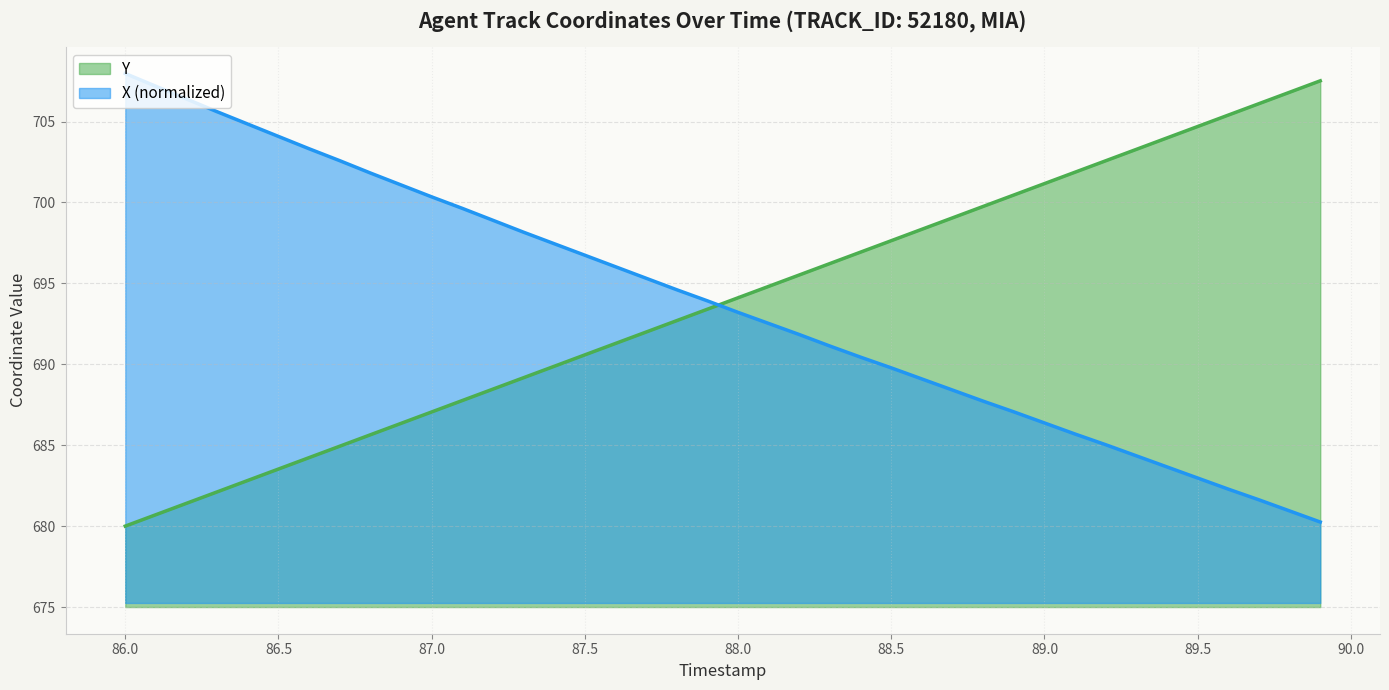

What is the greatest value displayed?

708.0